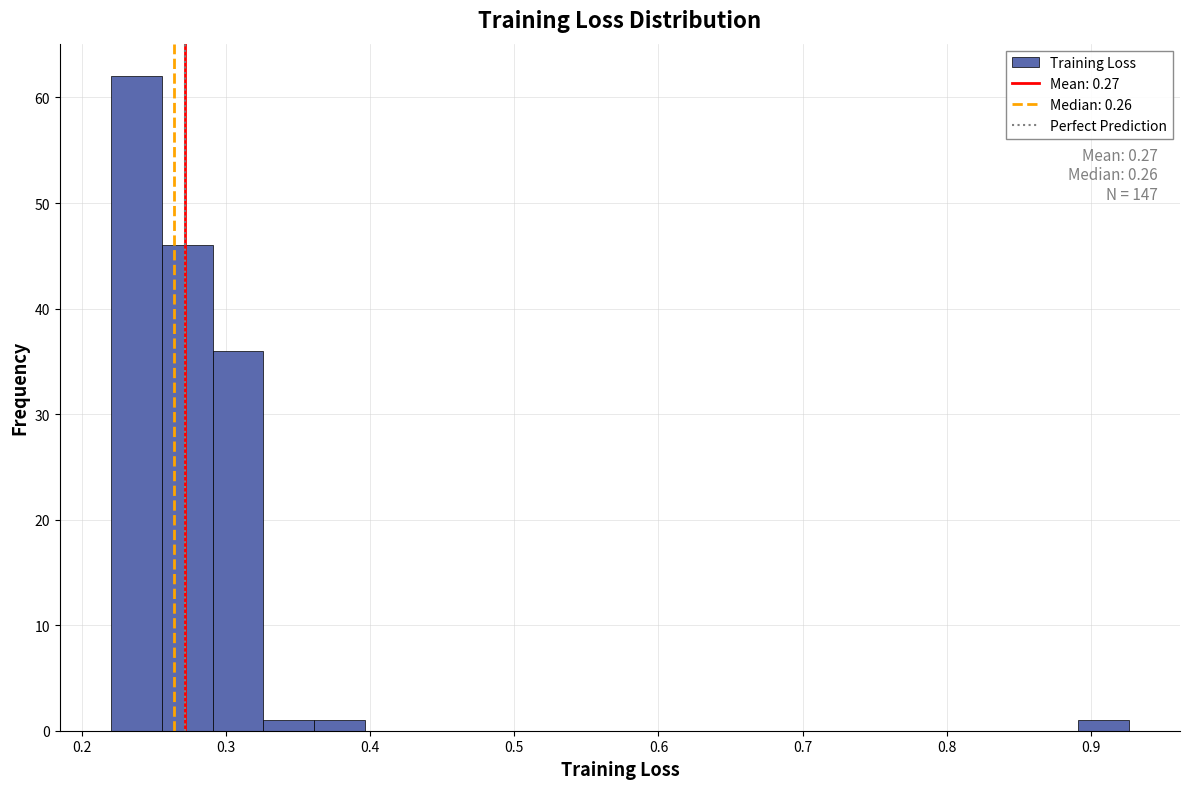

Read against the x-axis, roughly where is the centre of the tallest bar?

0.24